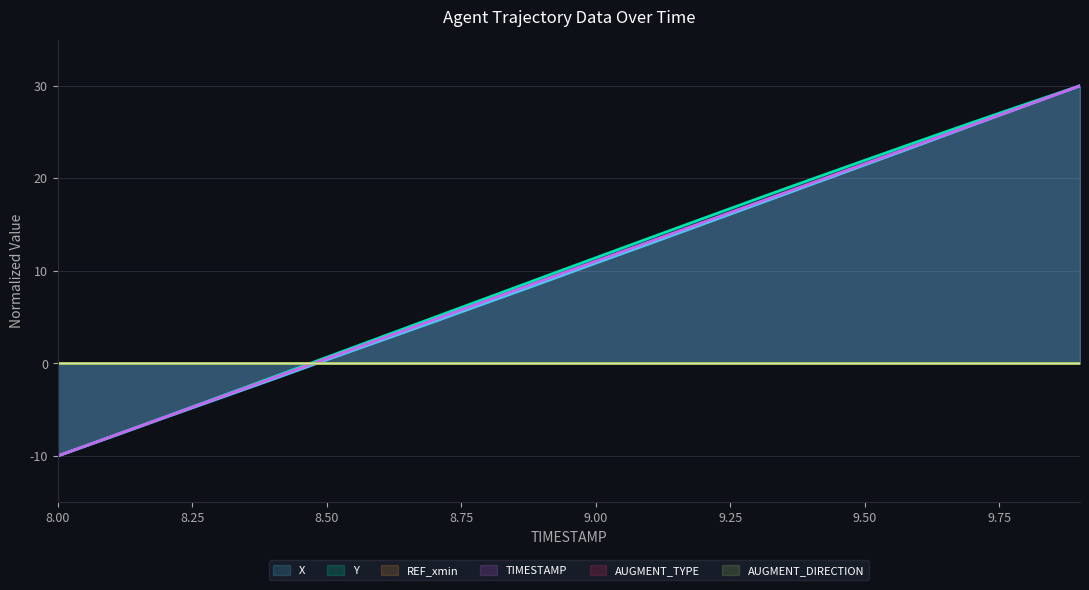

At how many categories does at least one series exceed 21?

5